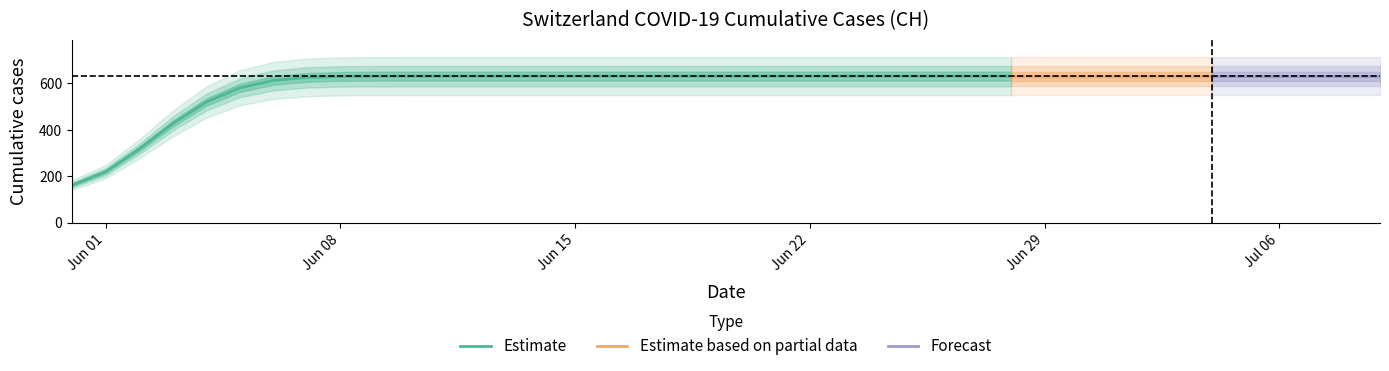

At which category does the chart reach its minimum across all series?

2020-05-31